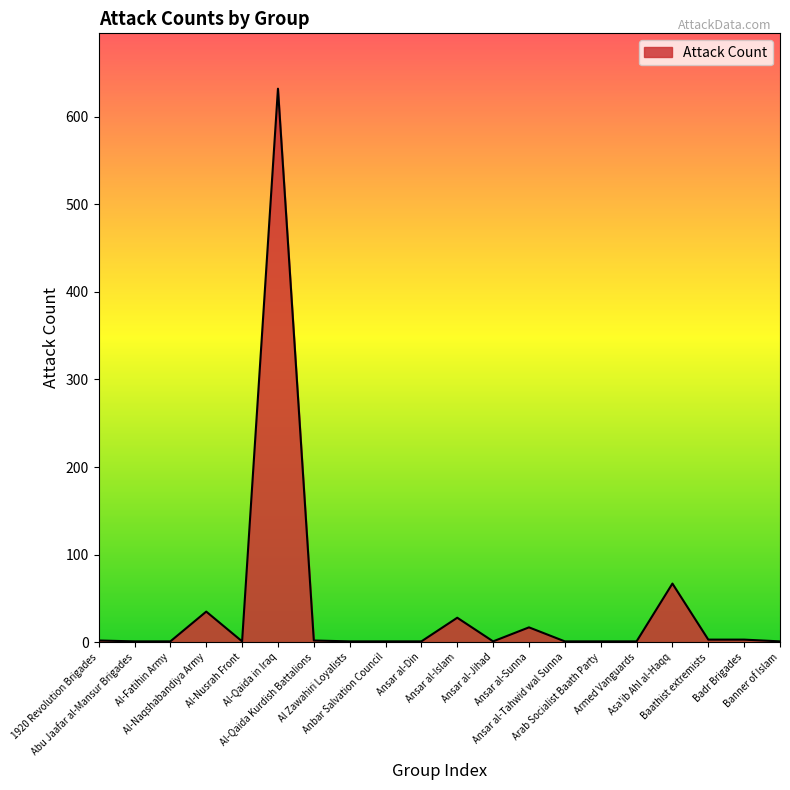

What is the sum of the values at Al Zawahiri Loyalists and Baathist extremists?

4